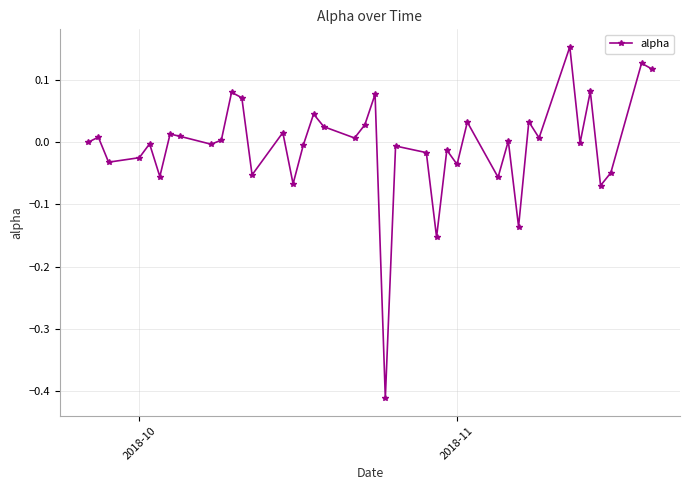

What is the difference between the maximum and minimum values?

0.6